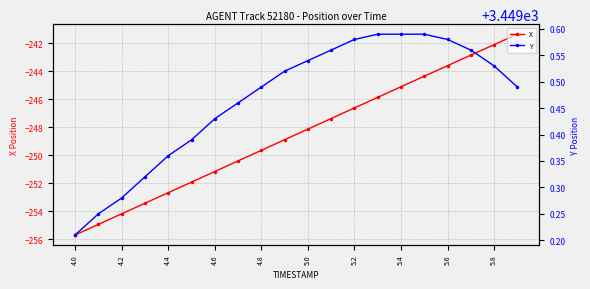

The value of X at 11 is -247.4. True or false?

True